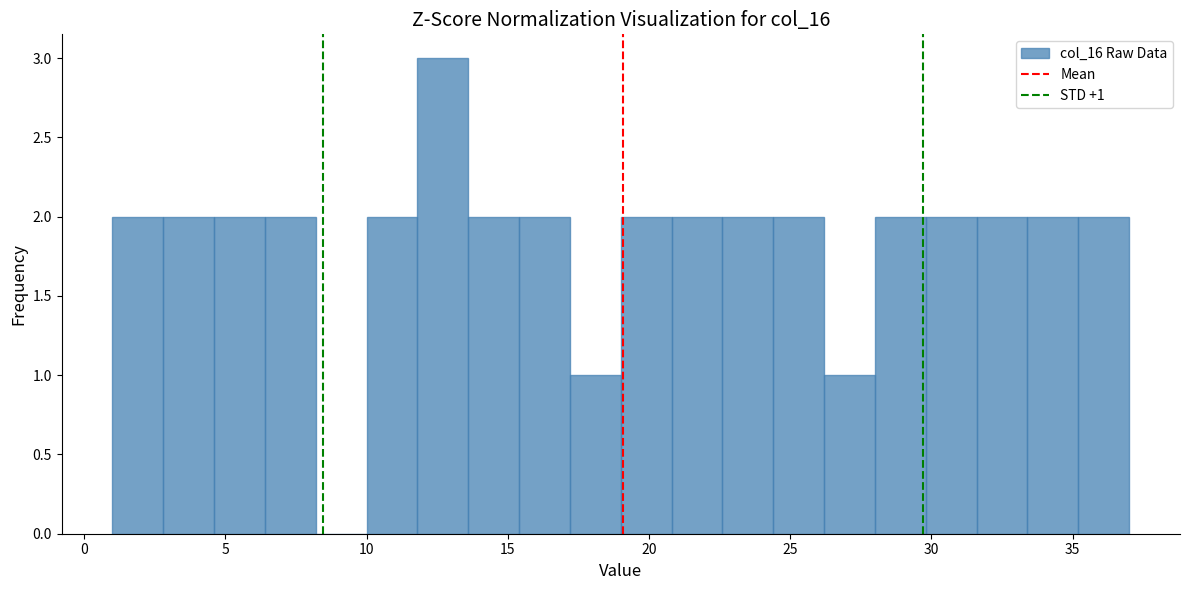

Read against the x-axis, roughly where is the centre of the tallest bar?

12.5